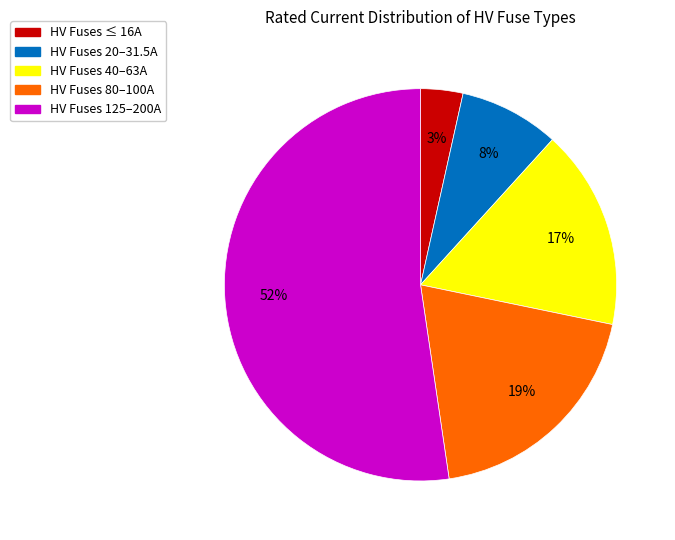

Do HV Fuses ≤ 16A and HV Fuses 40–63A together represent more than half of the pie?

No